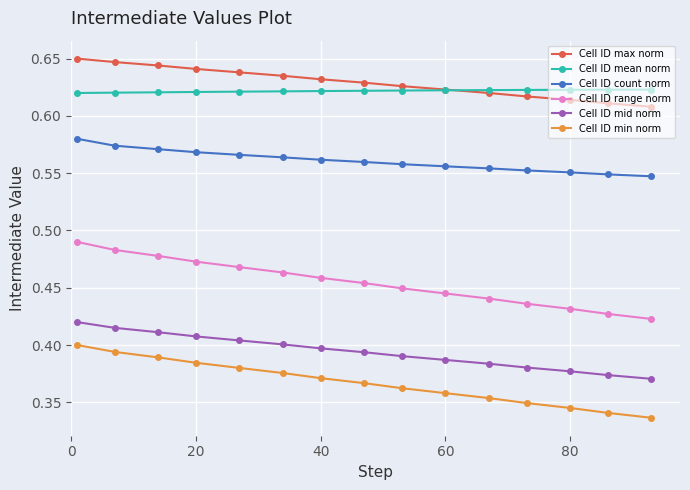

What is the average value of the Cell ID range norm series?

0.5